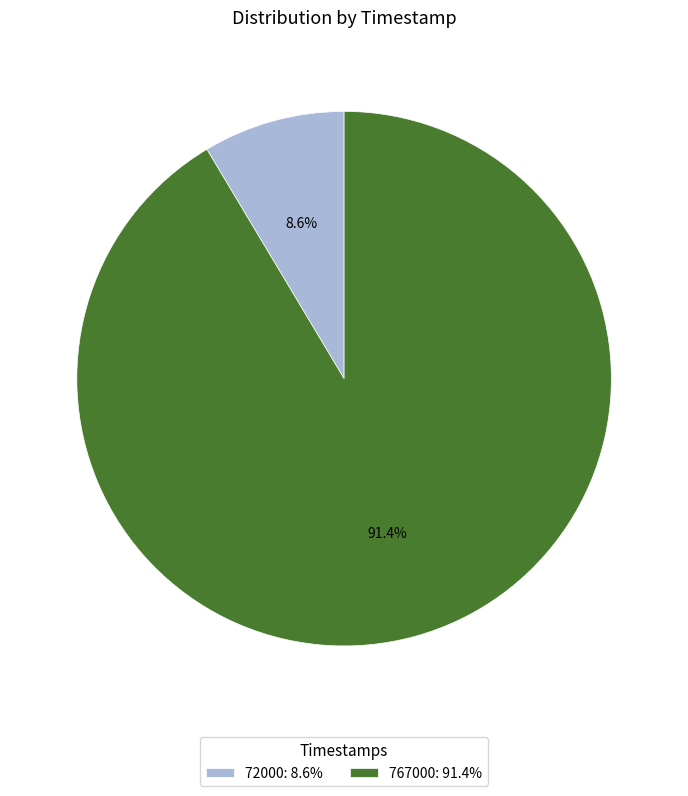

Count the number of slices in the pie.

2